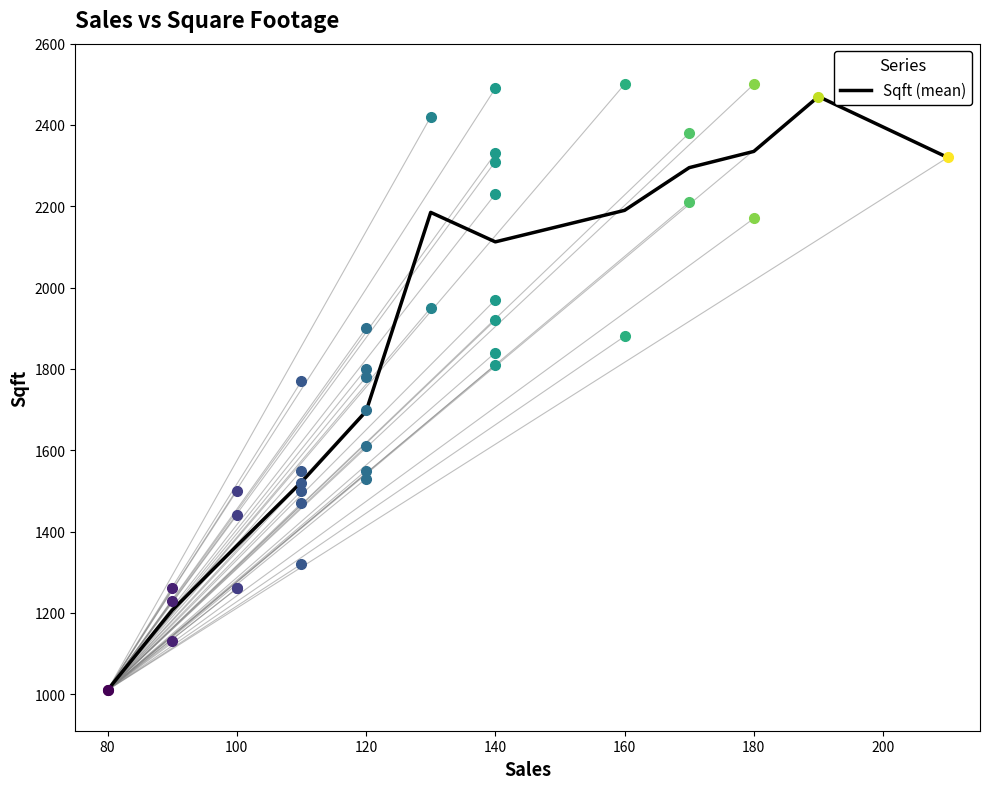

What is the smallest value displayed?

1010.0